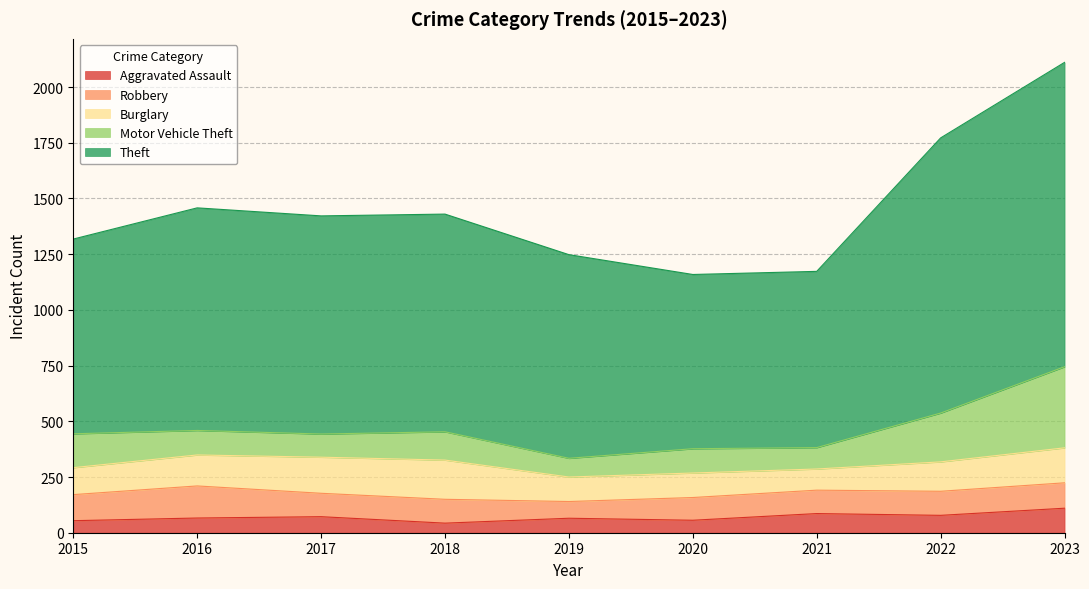

Between 2017 and 2018, which series saw the biggest shift?

Aggravated Assault